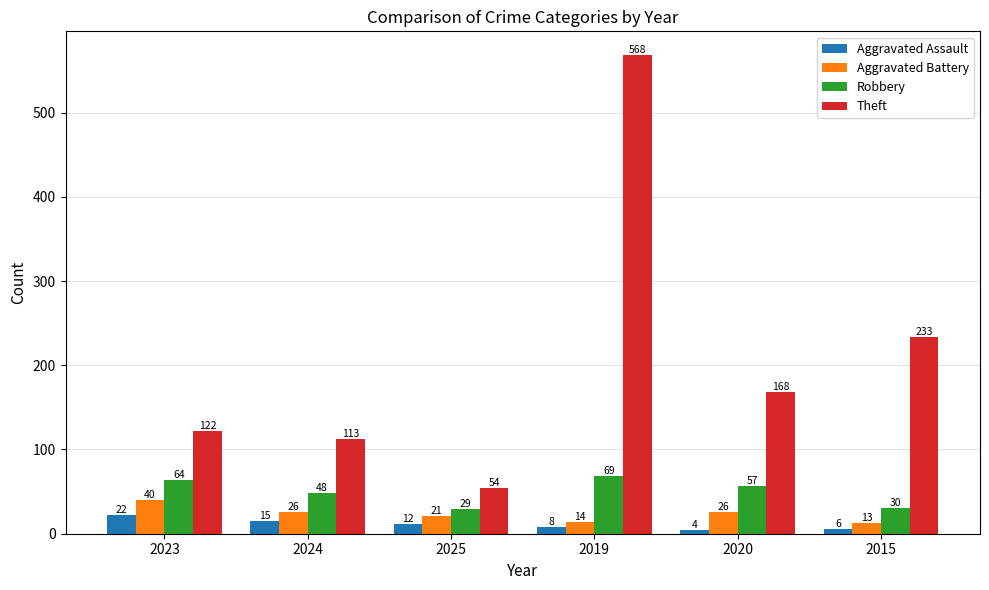

Where is Robbery nearest to the value 49?

2024